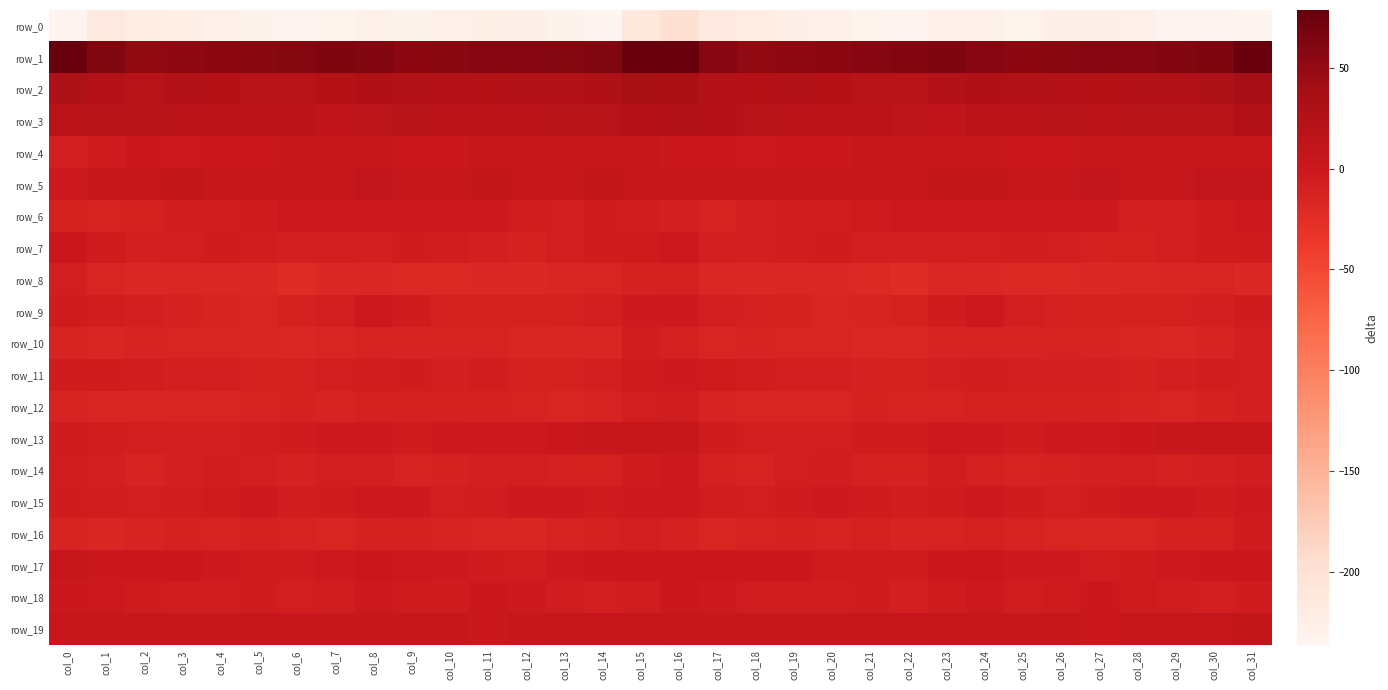

At which category does the chart reach its peak across all series?

col_15